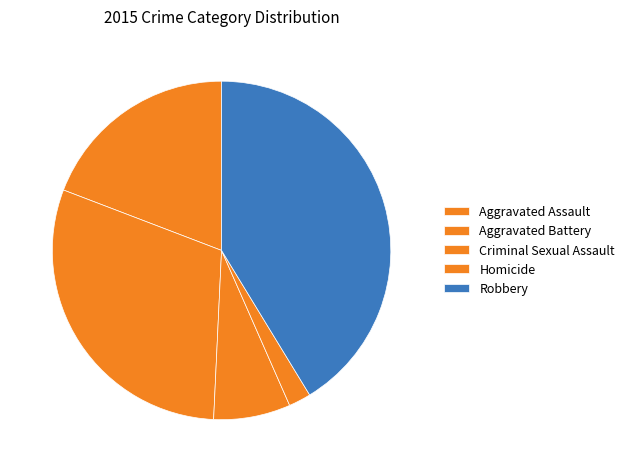

How many segments does this pie chart have?

5